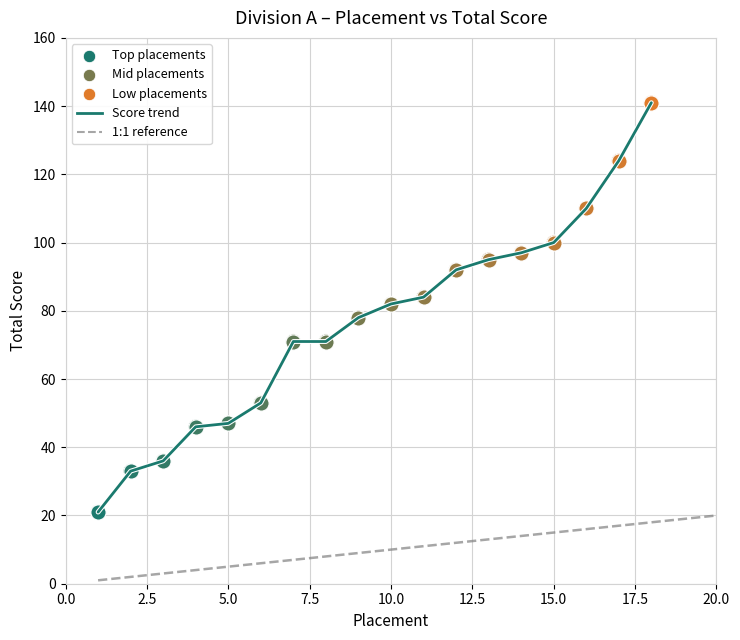

What is the minimum value shown in the chart?

21